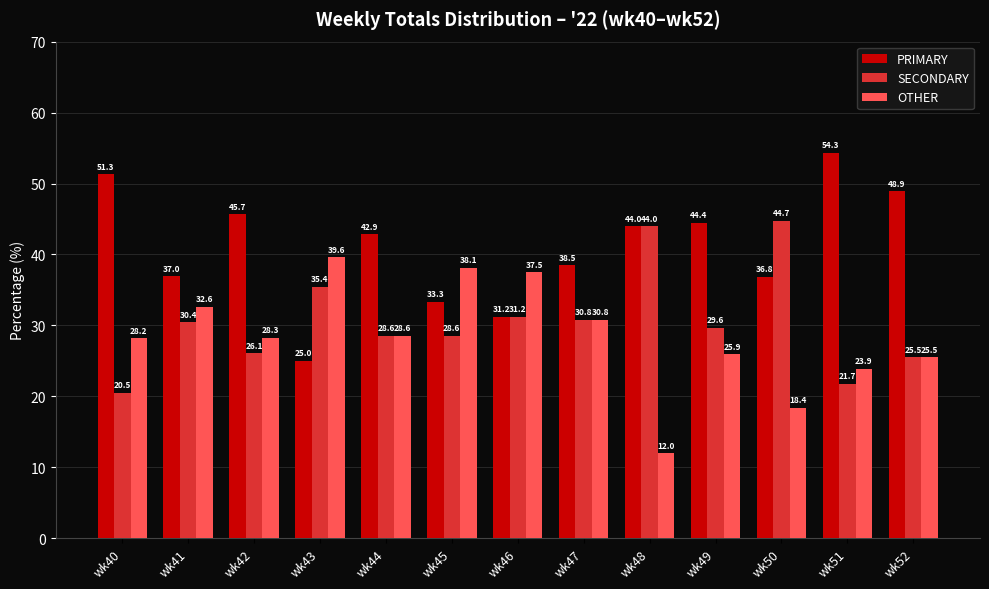

Rank the categories by PRIMARY value from highest to lowest.

wk51, wk40, wk52, wk42, wk49, wk48, wk44, wk47, wk41, wk50, wk45, wk46, wk43